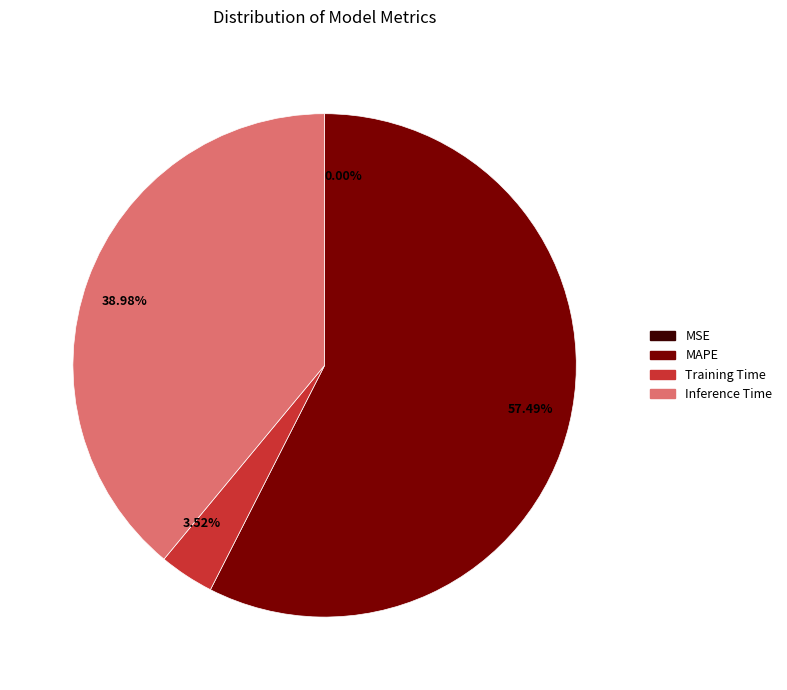

What is the majority slice?

57.49%